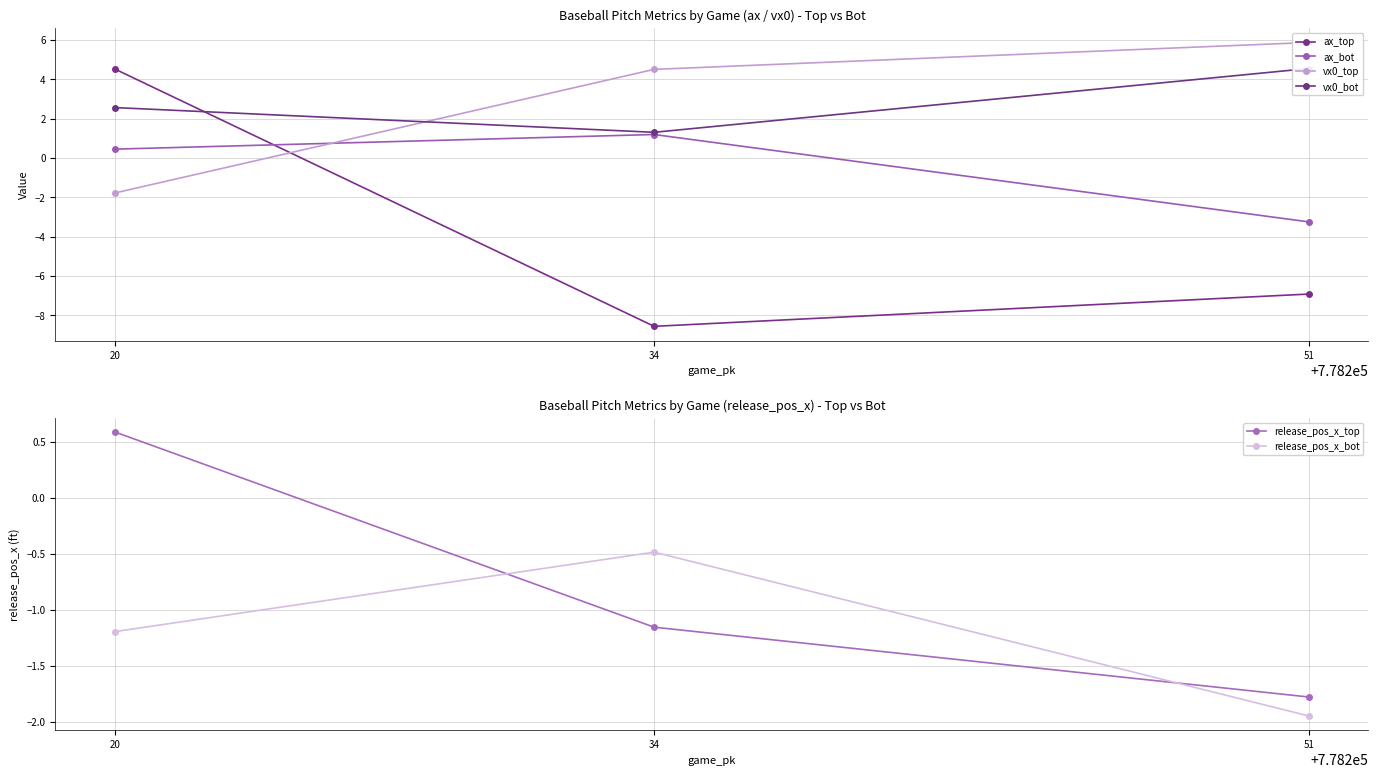

The release_pos_x_top series shows -2.7 at 51. True or false?

False